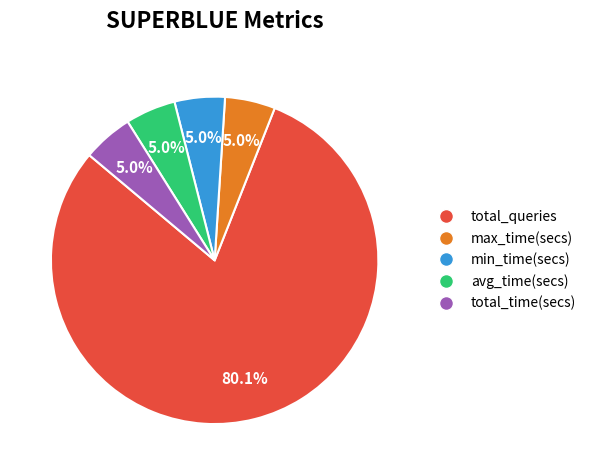

Which slice represents more than half of the pie?

total_queries